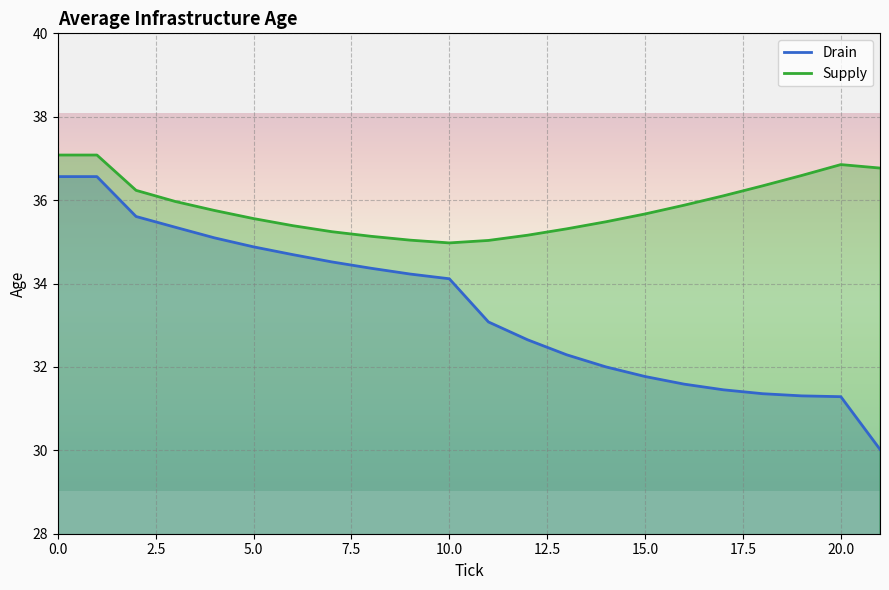

Is the value of Supply at 21 greater than the value of Drain at 1?

Yes